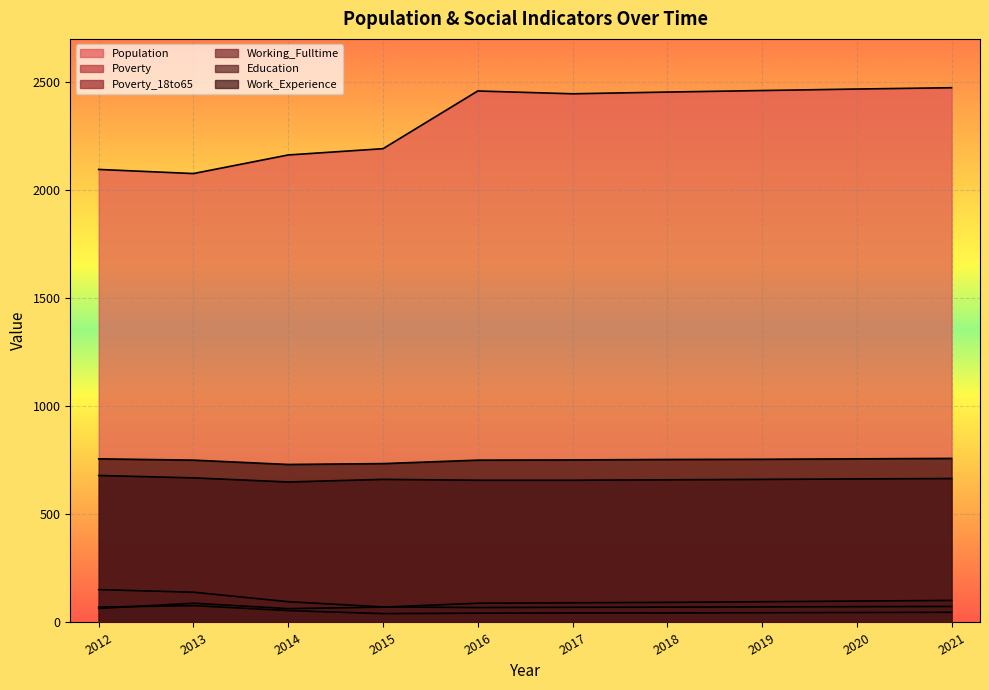

The Work_Experience series shows 1152 at 2012. True or false?

False